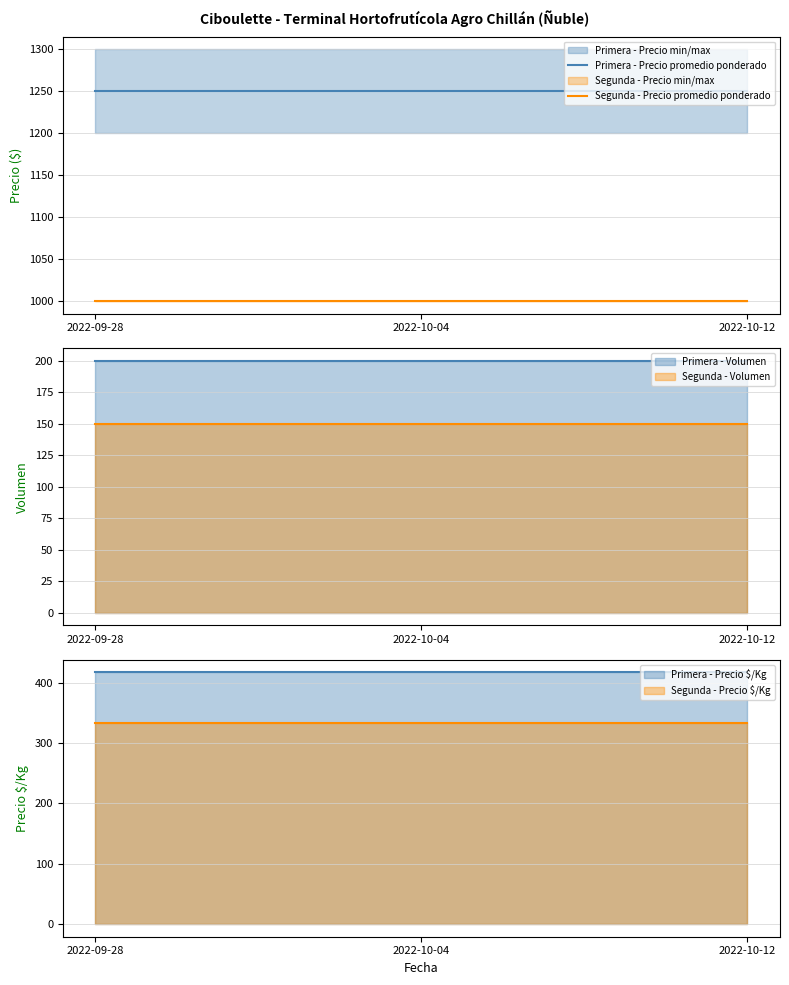

True or false: Primera - Precio promedio ponderado has a value of 675 at 2022-10-12.

False